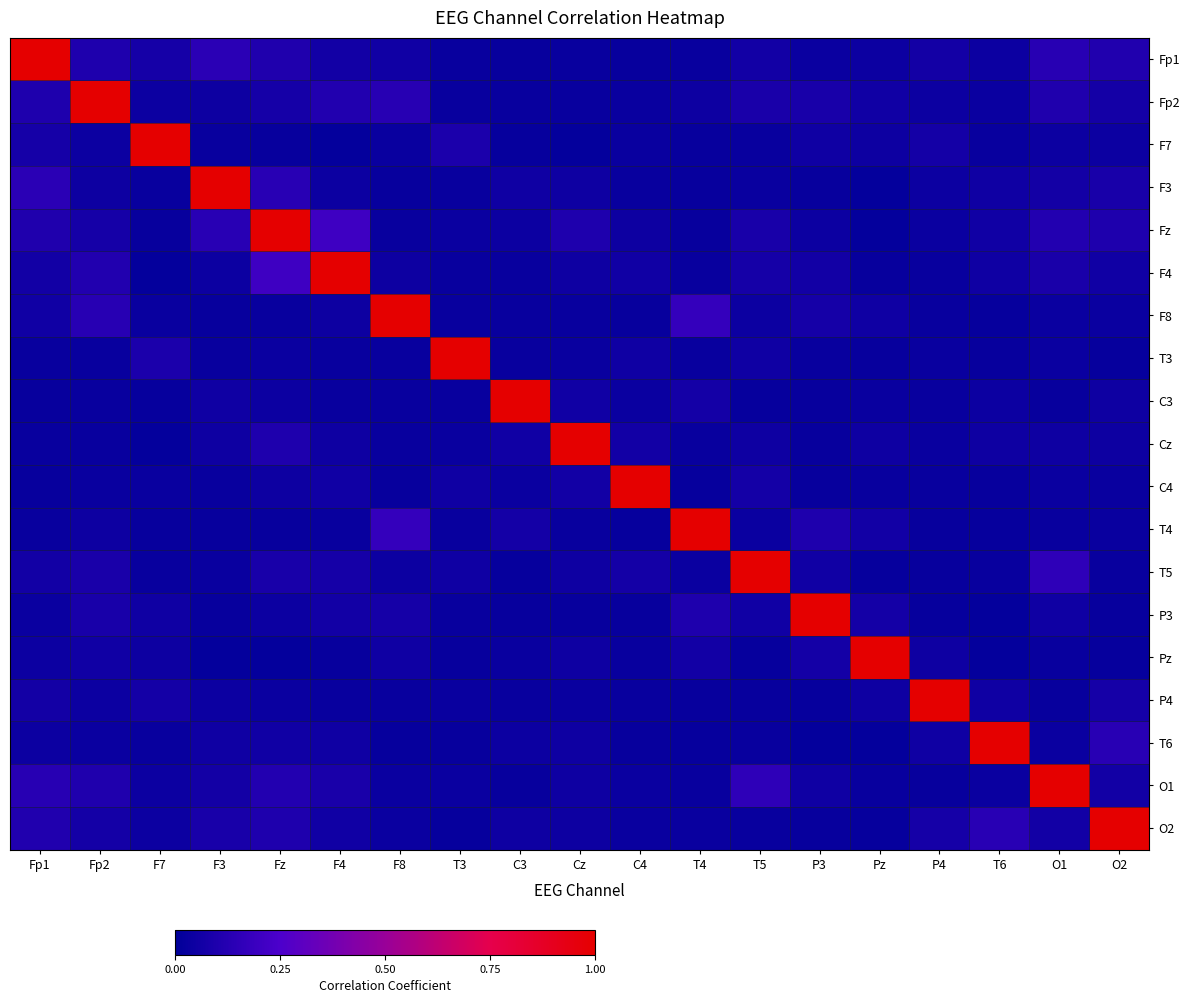

Which series changed the most between F8 and O2?

F8